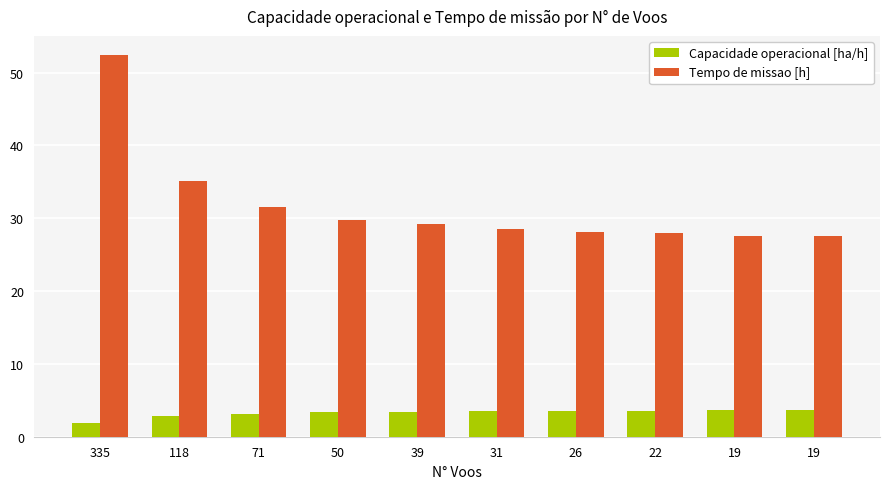

What are all the series names shown in the legend?

Capacidade operacional [ha/h], Tempo de missao [h]